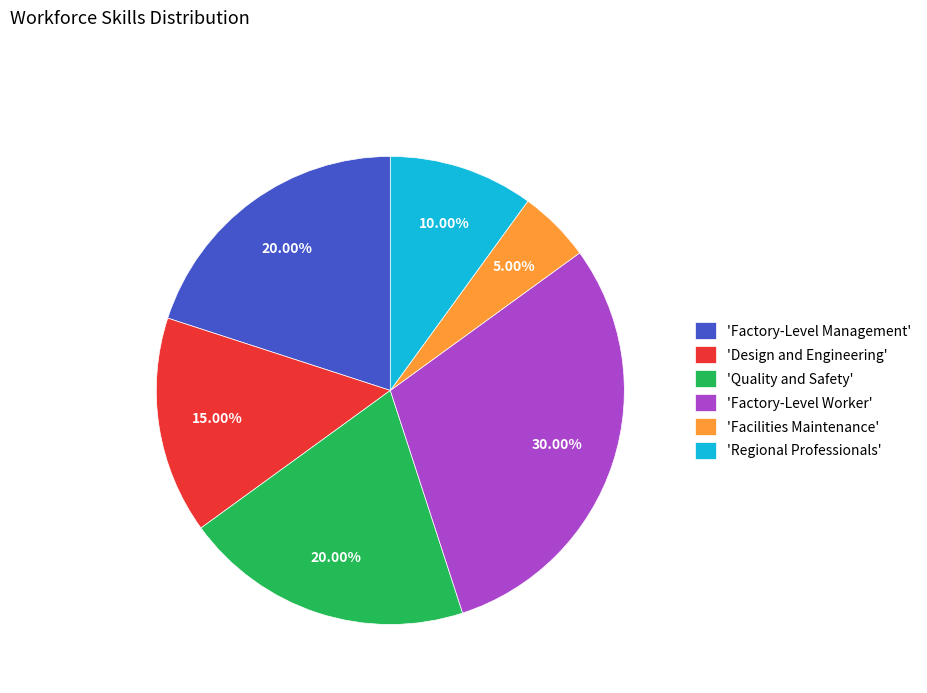

Which has a higher value, 'Factory-Level Management' or 'Facilities Maintenance'?

'Factory-Level Management'